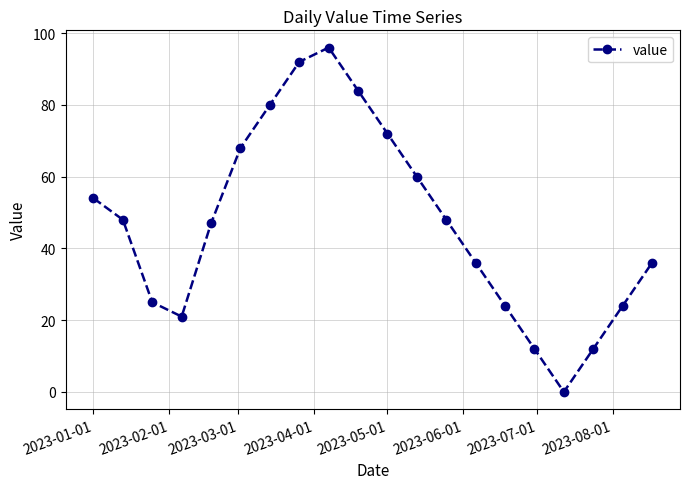

Reading right to left, transcribe all the data shown in this chart.

36	24	12	0	12	24	36	48	60	72	84	96	92	80	68	47	21	25	48	54